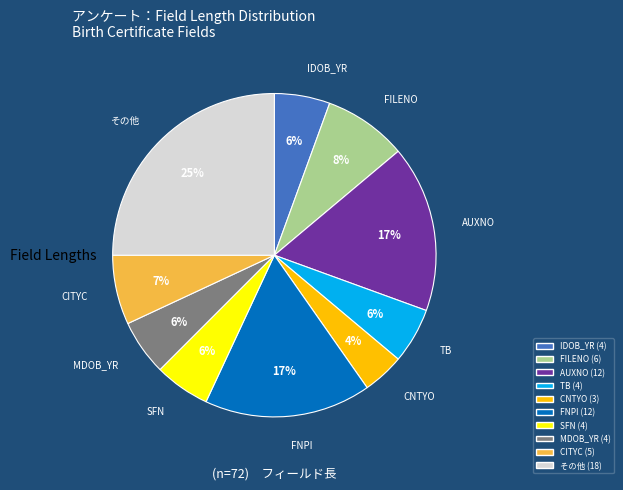

To the nearest percent, what is the difference between the largest and smallest slice percentages?

25%